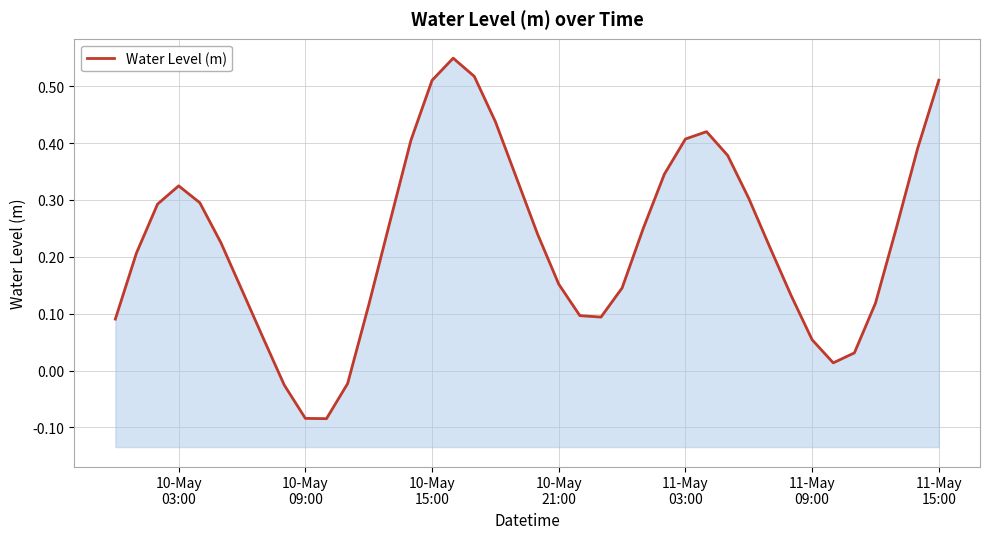

How many data points are less than 0?

4